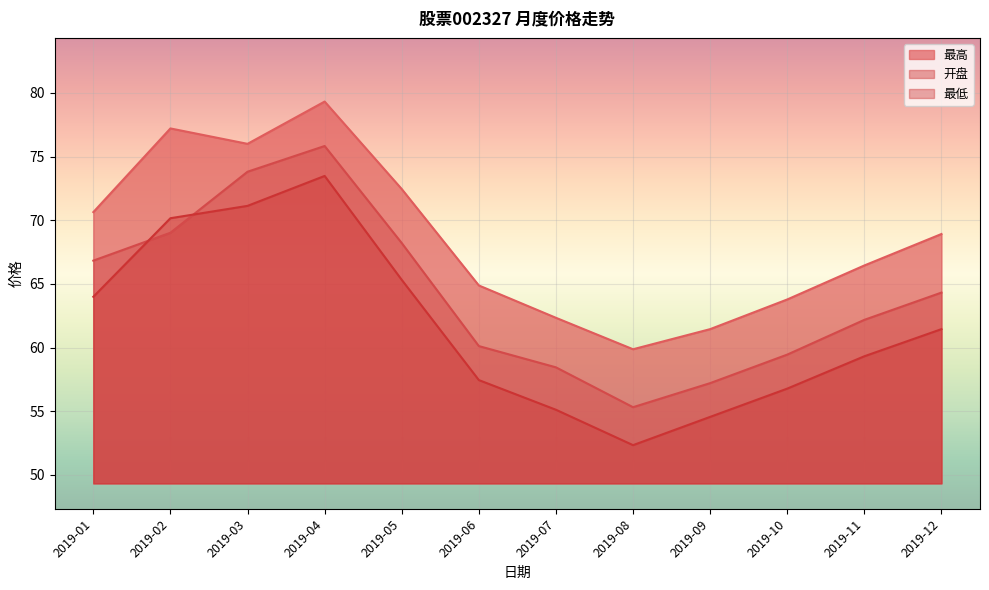

List the series in order of their peak value, highest first.

最高, 开盘, 最低